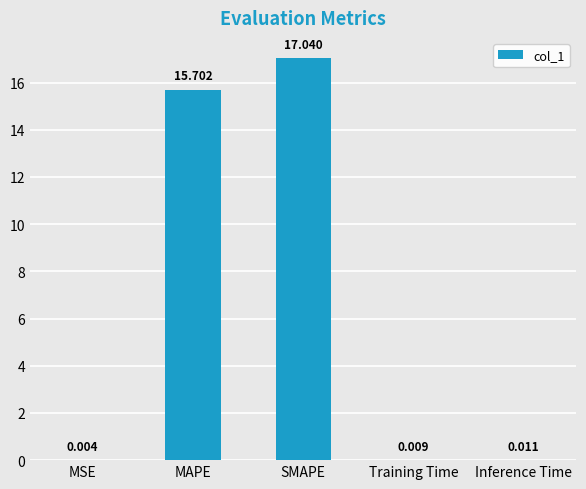

Where is the data nearest to the value 8?

MAPE